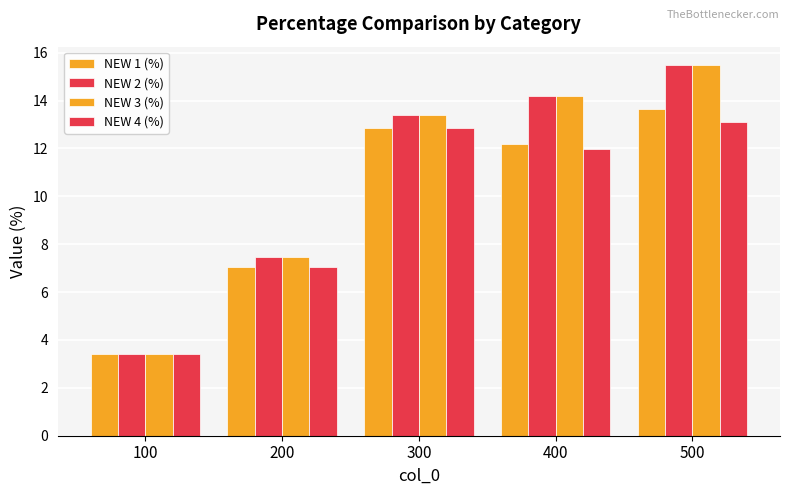

Is it true that NEW 3 (%) equals 19.0 at 300?

False